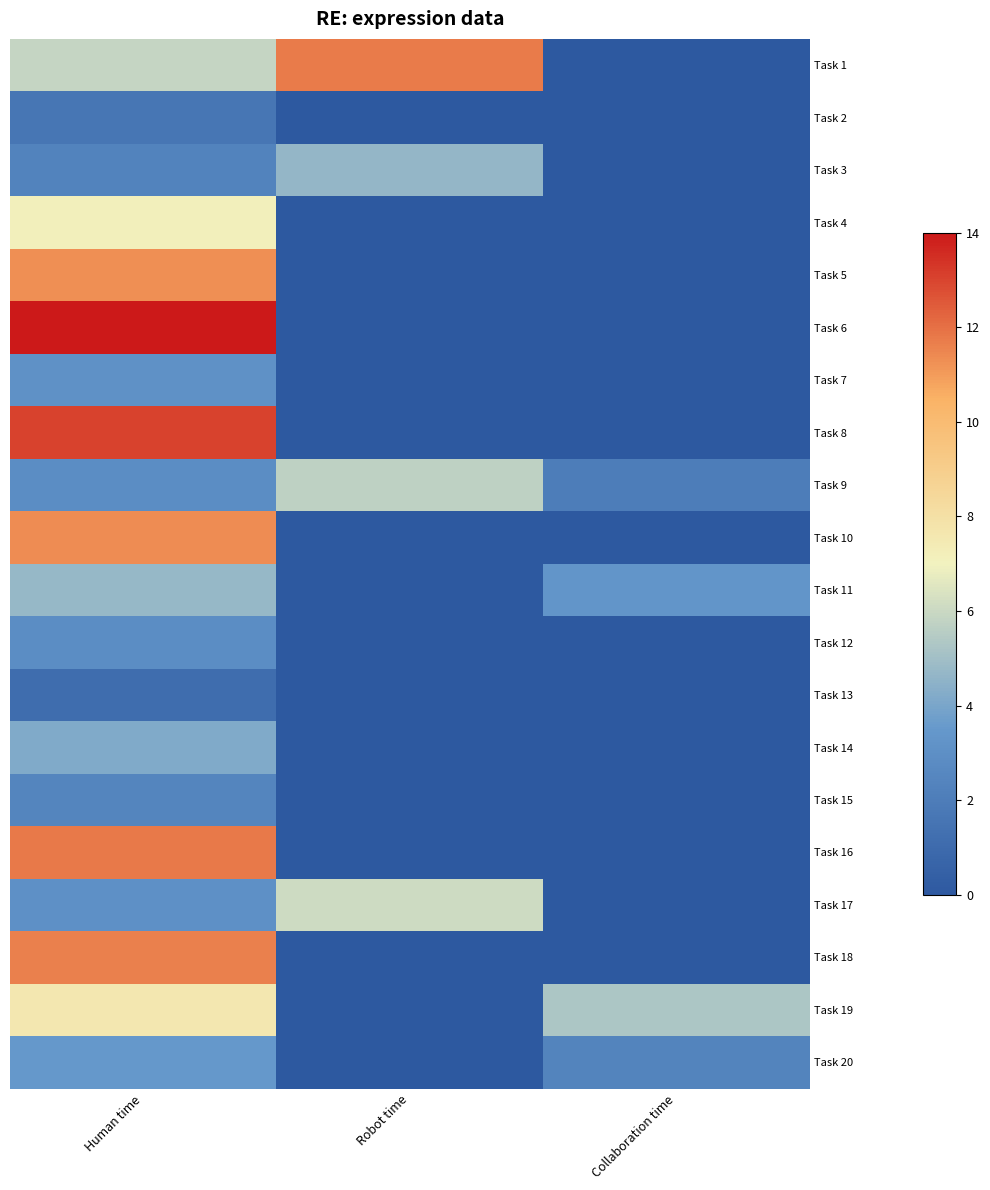

Reading left to right, transcribe all the data shown in this chart.

Task 1: Human time=5.9	Robot time=11.7	Collaboration time=0.0
Task 2: Human time=1.6	Robot time=0.0	Collaboration time=0.0
Task 3: Human time=2.3	Robot time=4.7	Collaboration time=0.0
Task 4: Human time=7.1	Robot time=0.0	Collaboration time=0.0
Task 5: Human time=11.3	Robot time=0.0	Collaboration time=0.0
Task 6: Human time=14.0	Robot time=0.0	Collaboration time=0.0
Task 7: Human time=3.1	Robot time=0.0	Collaboration time=0.0
Task 8: Human time=13.0	Robot time=0.0	Collaboration time=0.0
Task 9: Human time=2.9	Robot time=5.7	Collaboration time=2.0
Task 10: Human time=11.3	Robot time=0.0	Collaboration time=0.0
Task 11: Human time=4.7	Robot time=0.0	Collaboration time=3.3
Task 12: Human time=2.9	Robot time=0.0	Collaboration time=0.0
Task 13: Human time=1.1	Robot time=0.0	Collaboration time=0.0
Task 14: Human time=4.2	Robot time=0.0	Collaboration time=0.0
Task 15: Human time=2.4	Robot time=0.0	Collaboration time=0.0
Task 16: Human time=11.8	Robot time=0.0	Collaboration time=0.0
Task 17: Human time=3.0	Robot time=6.1	Collaboration time=0.0
Task 18: Human time=11.6	Robot time=0.0	Collaboration time=0.0
Task 19: Human time=7.6	Robot time=0.0	Collaboration time=5.3
Task 20: Human time=3.4	Robot time=0.0	Collaboration time=2.4